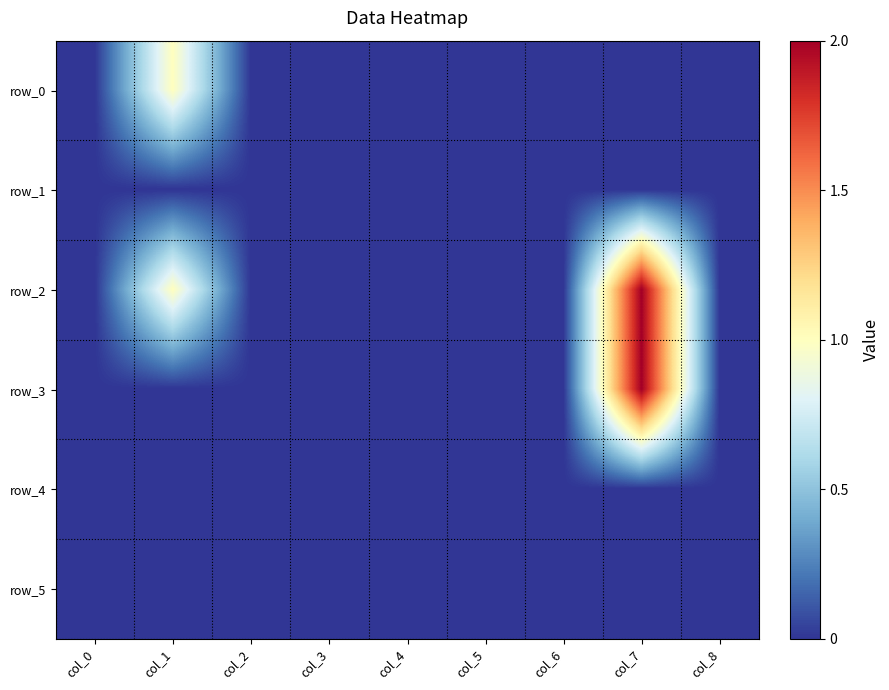

Which series has the widest spread of values?

row_2